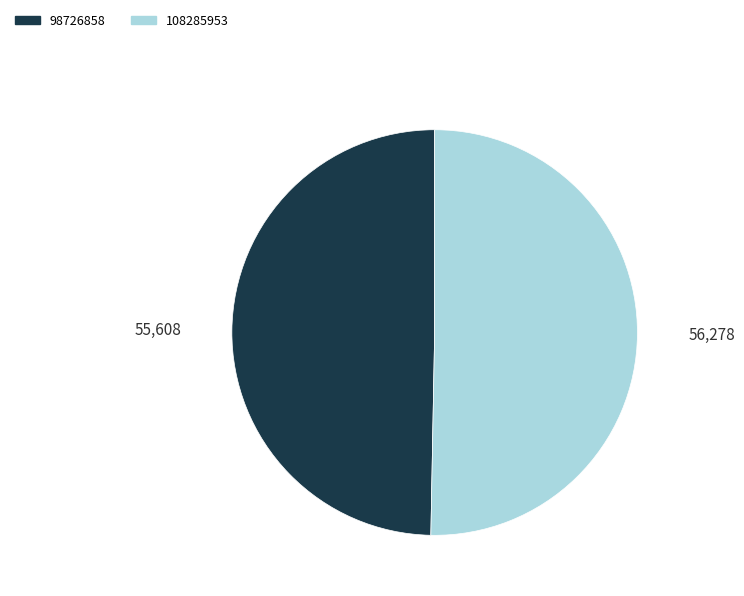

What is the ratio of the value at 98726858 to the value at 108285953?

1.0